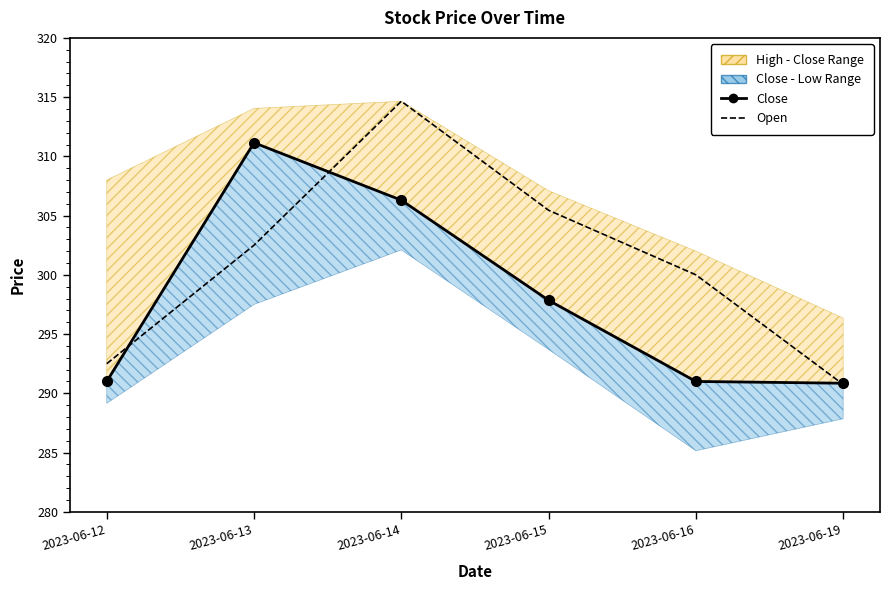

How many intersections are there between Close and Open?

3